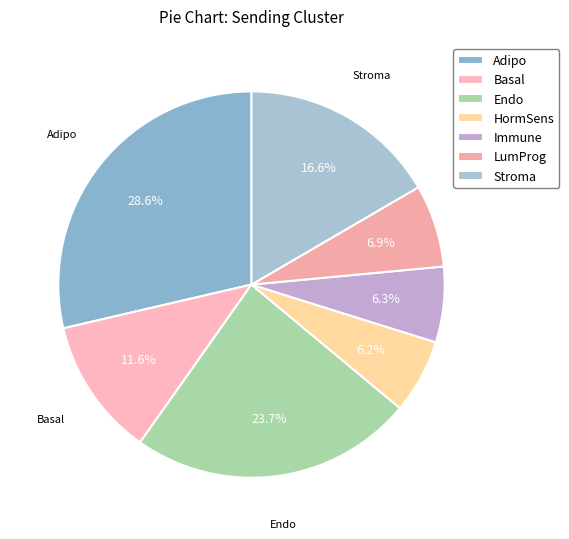

How many segments does this pie chart have?

7